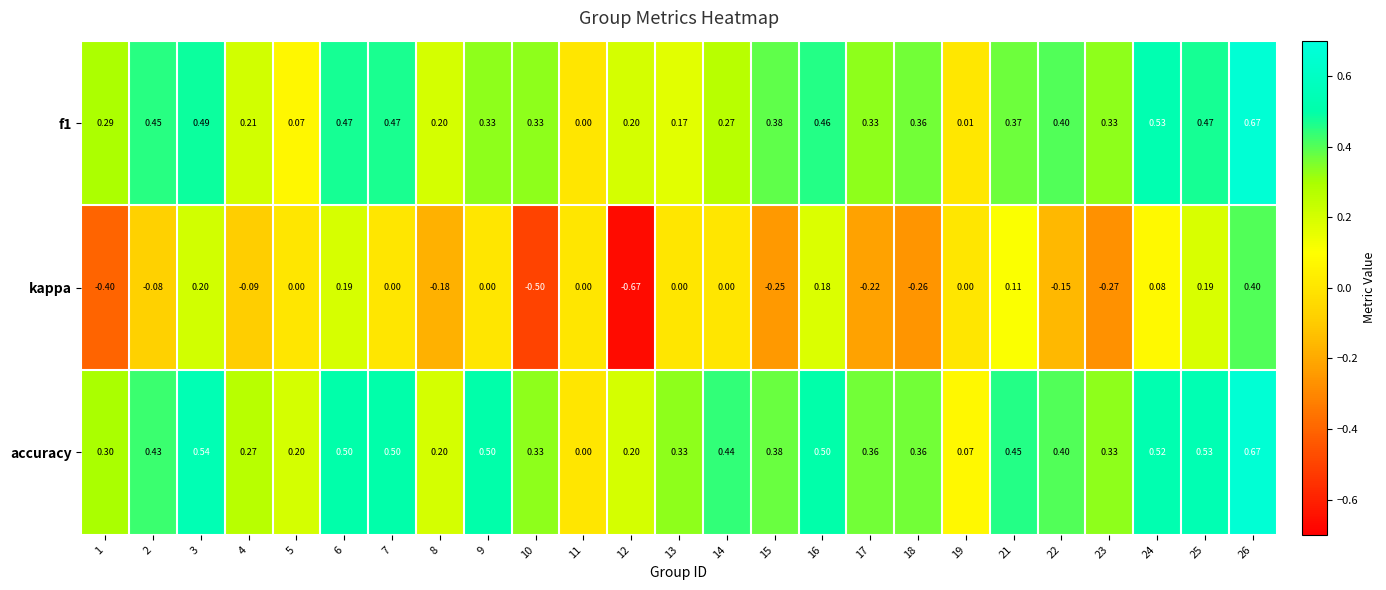

How many data points in kappa are less than 0?

11